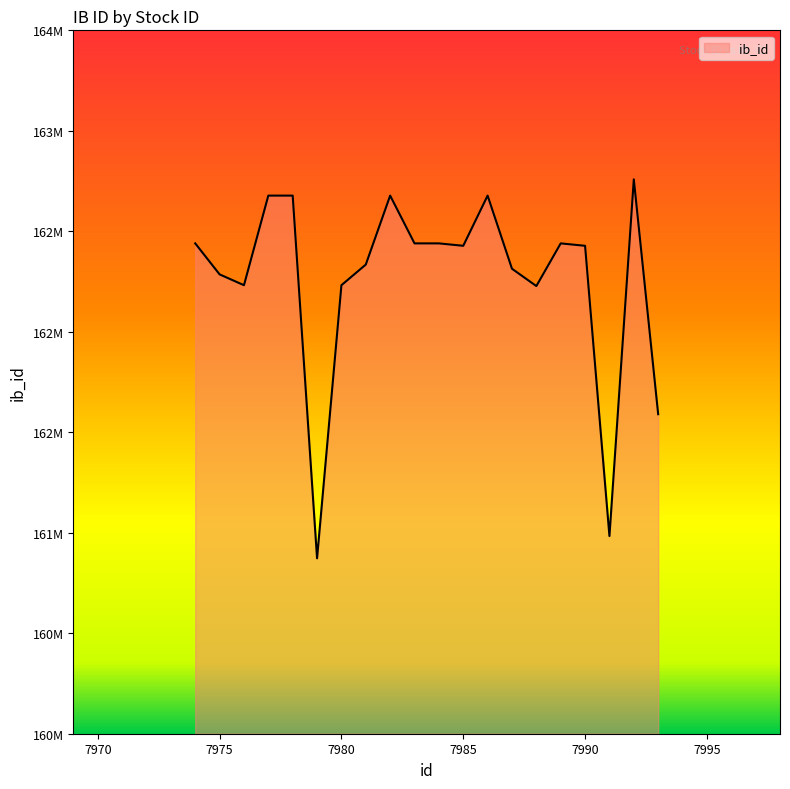

What is the sum of all values?

3245155726